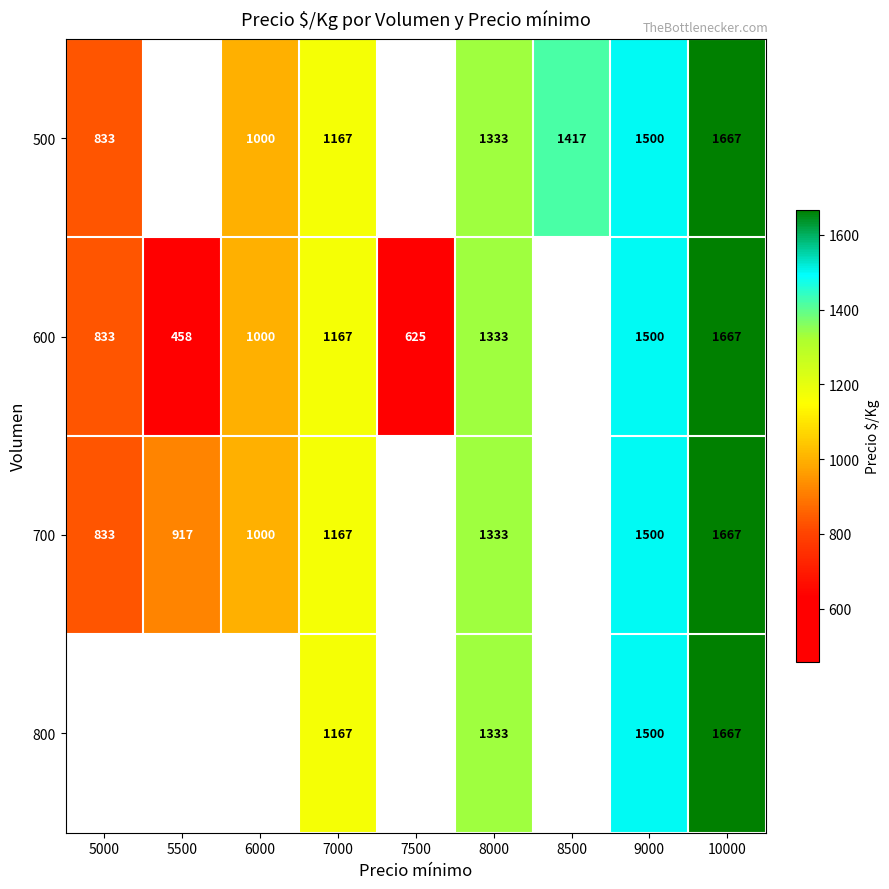

What is the total value across all series at 7000?

4668